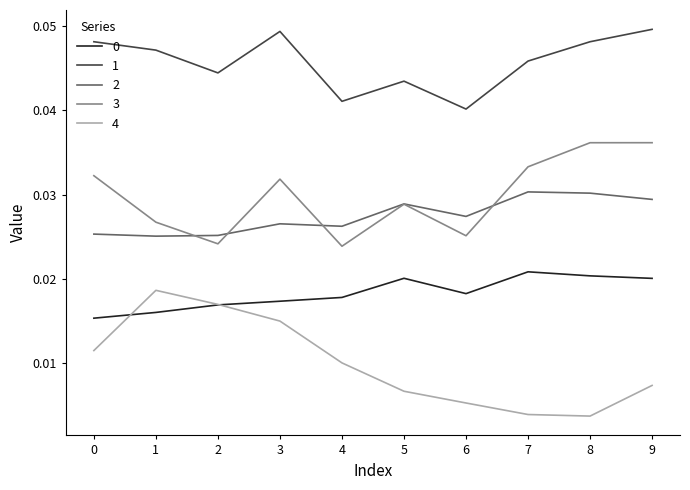

True or false: 0 has more than 0 interior local peaks.

True